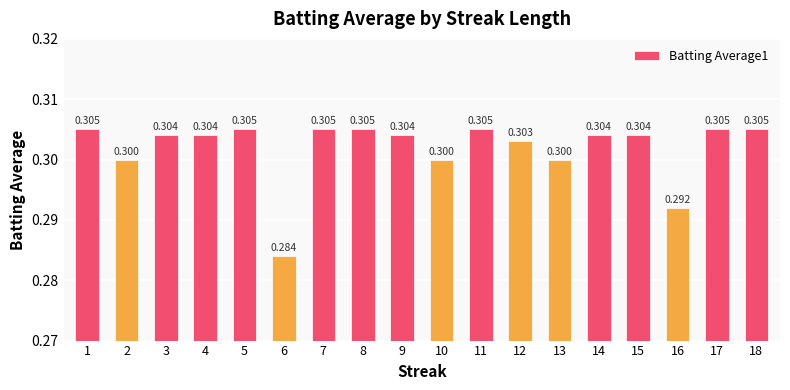

What is the sum of all values?

5.4